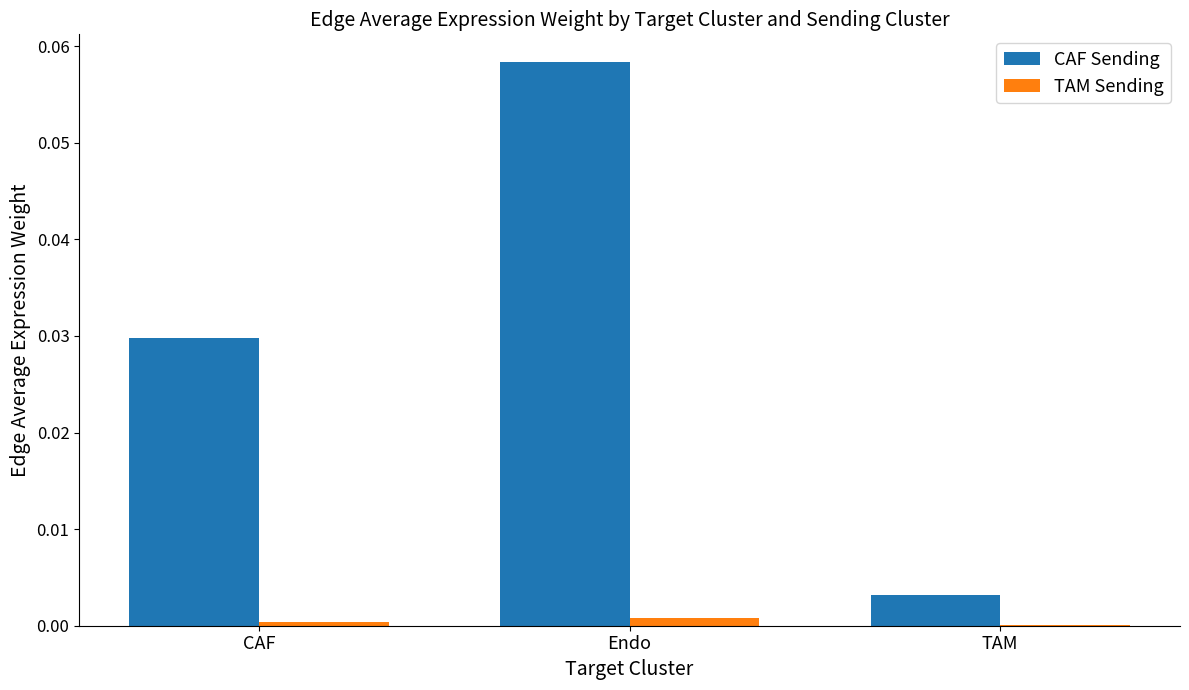

Where is CAF Sending nearest to the value 0?

TAM